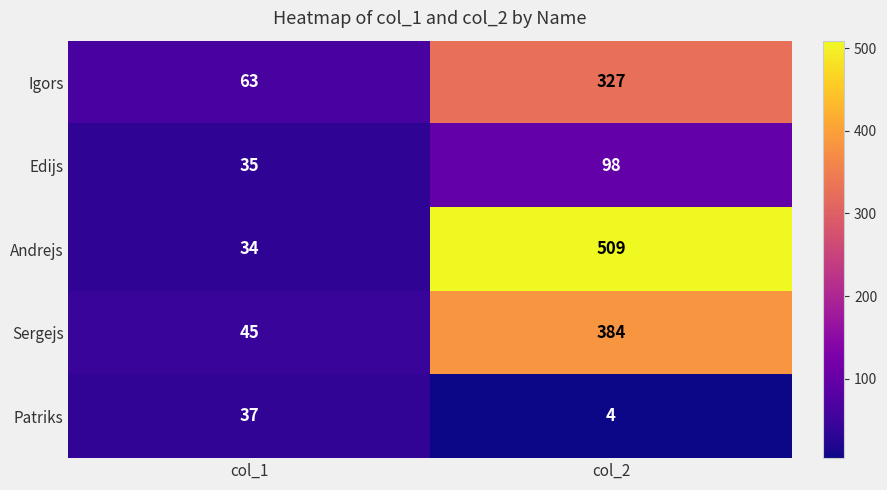

What is the smallest value displayed?

4